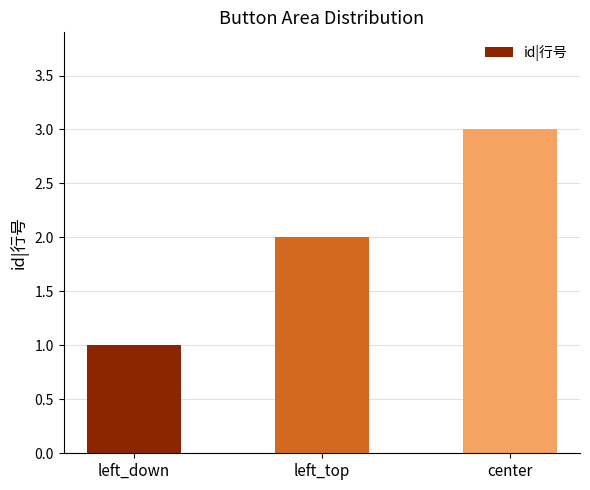

Rank the categories by value from highest to lowest.

center, left_top, left_down